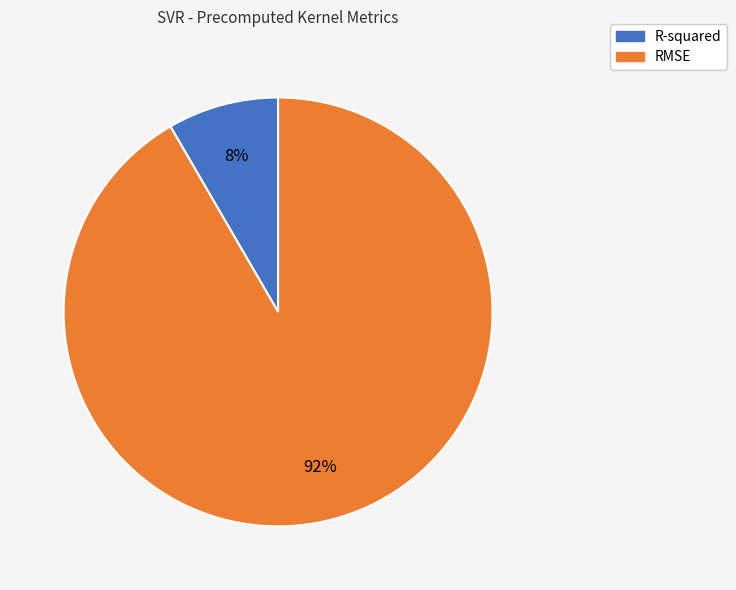

How many slices are in this pie chart?

2